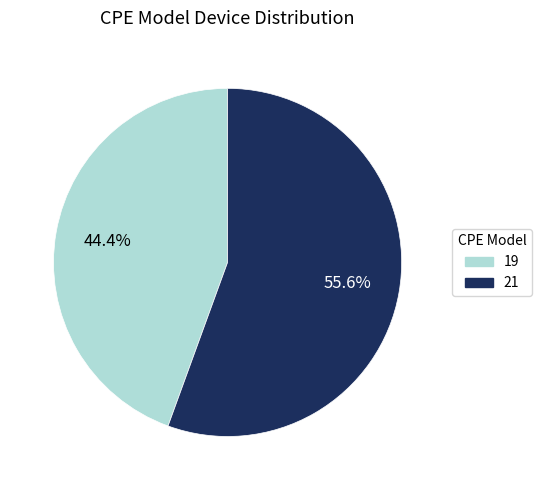

Between 21 and 19, which is larger?

21